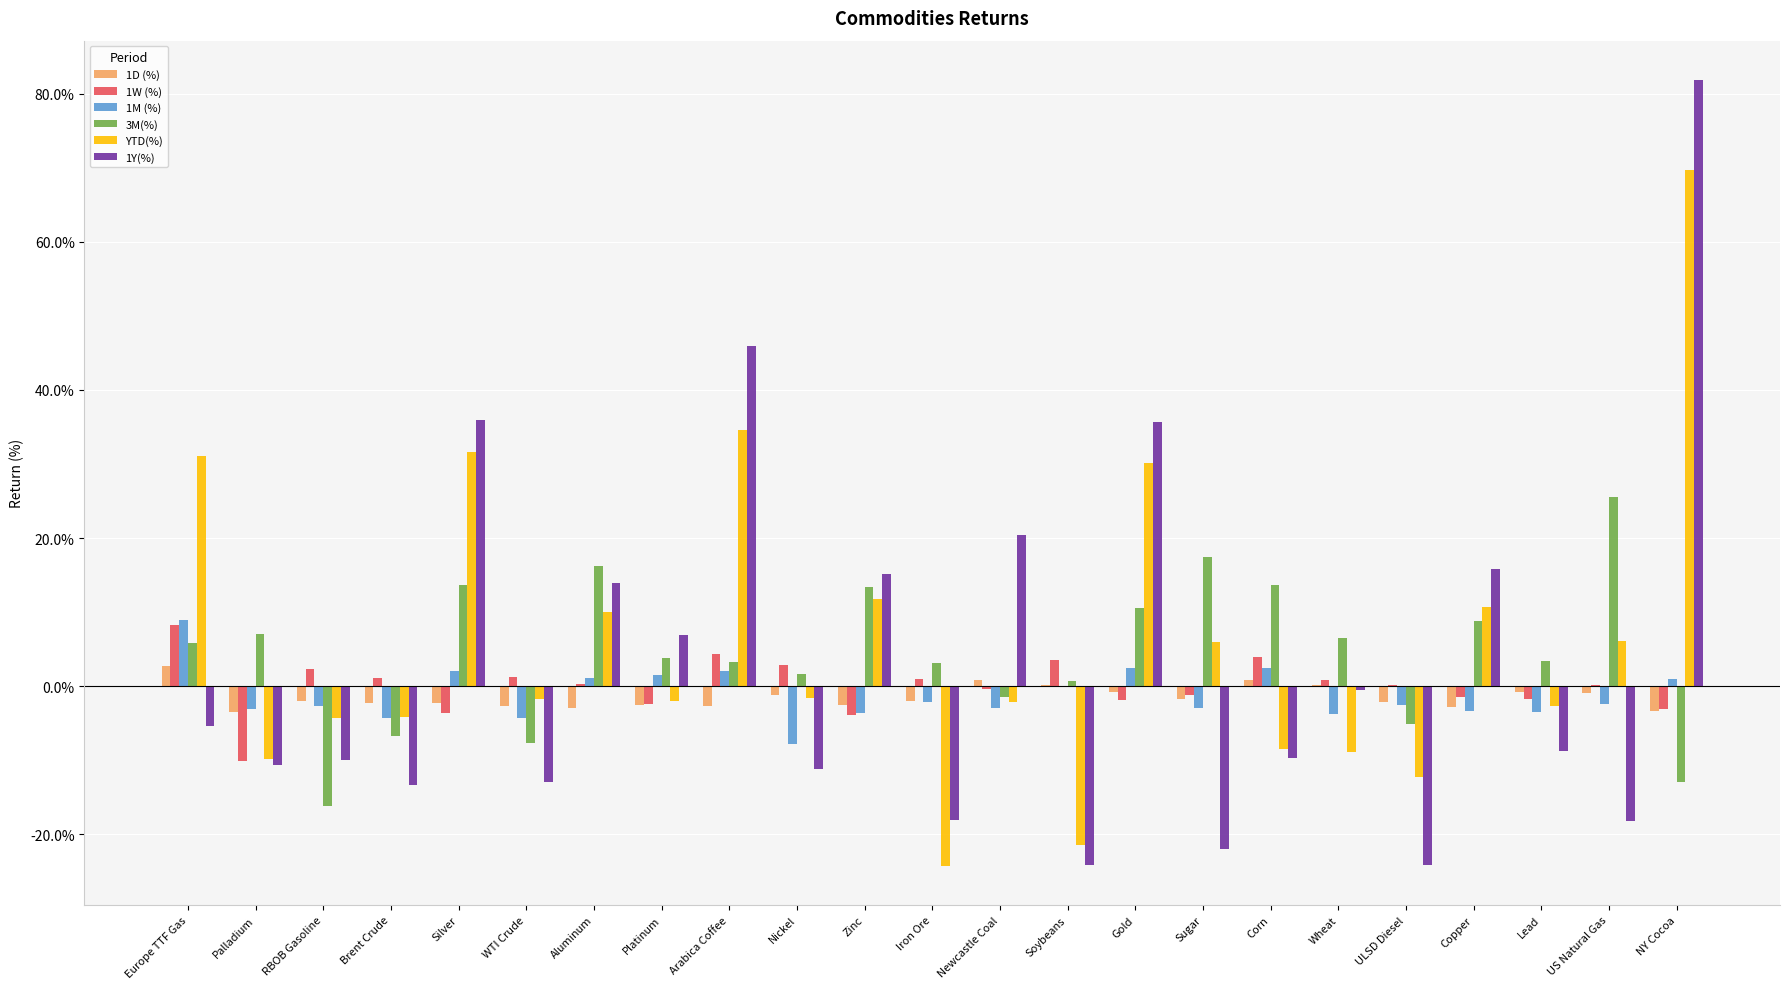

At how many categories does at least one series exceed 0?

23